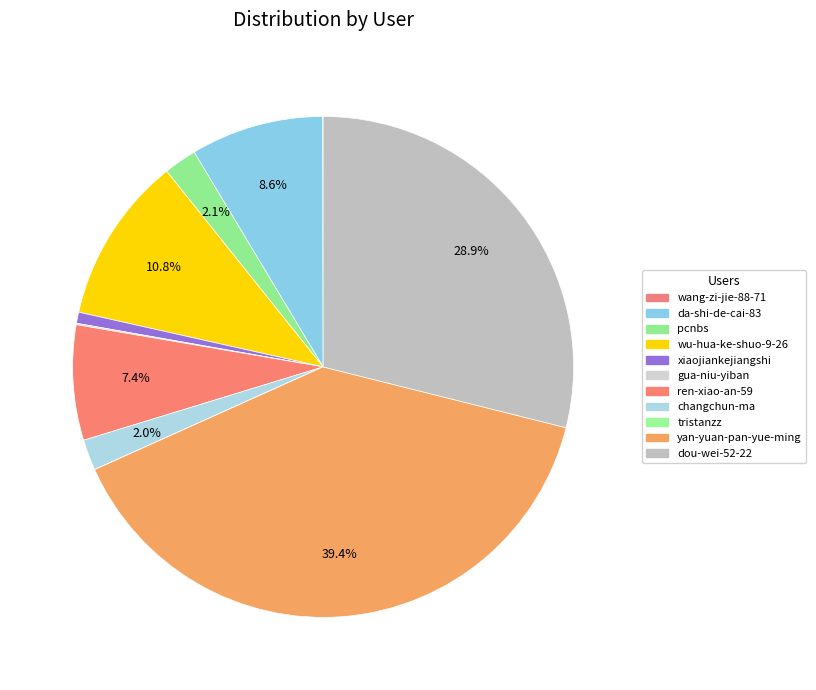

To the nearest percent, what is the average slice percentage?

9%